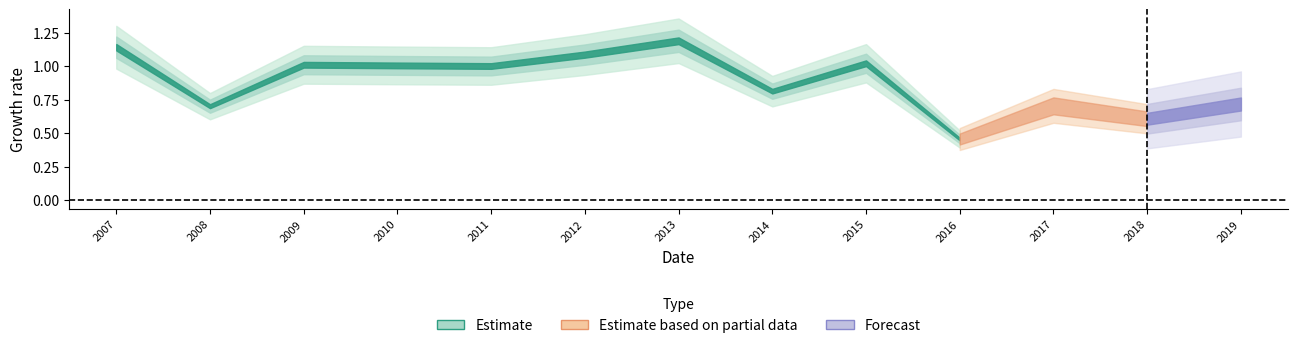

True or false: the data shows 0.2 at 2019-04-15.

False